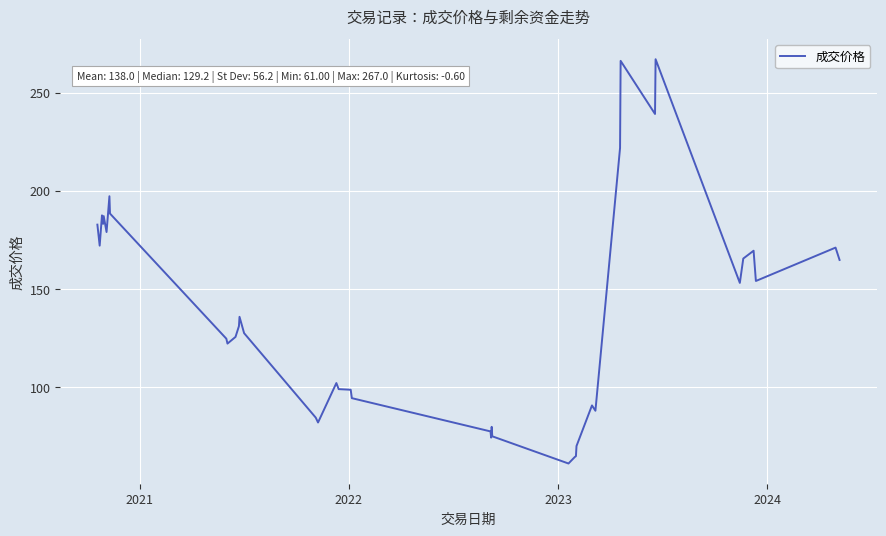

What is the difference between the maximum and minimum values?

206.0